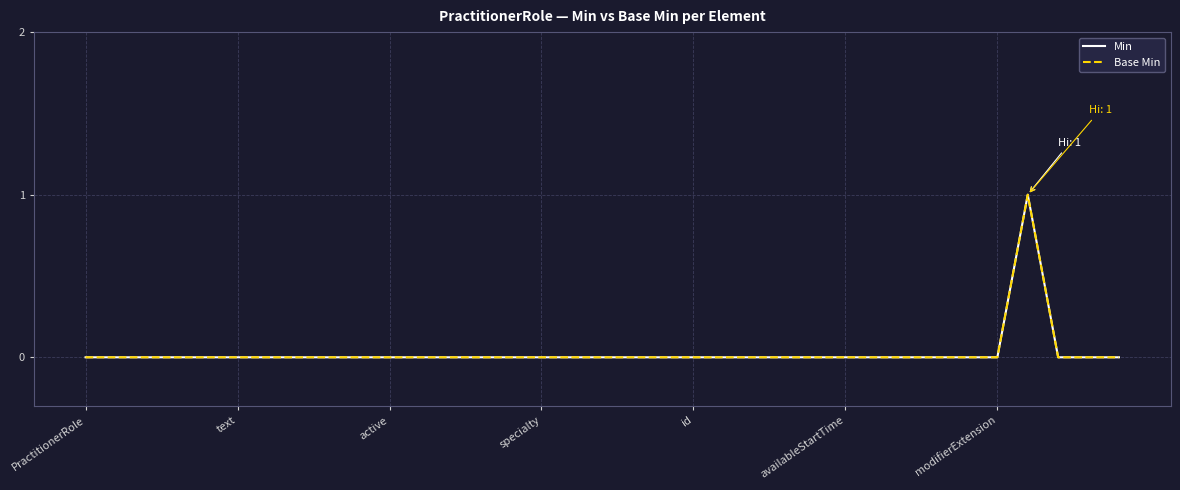

Count the Min values in the range 0 to 1.

35